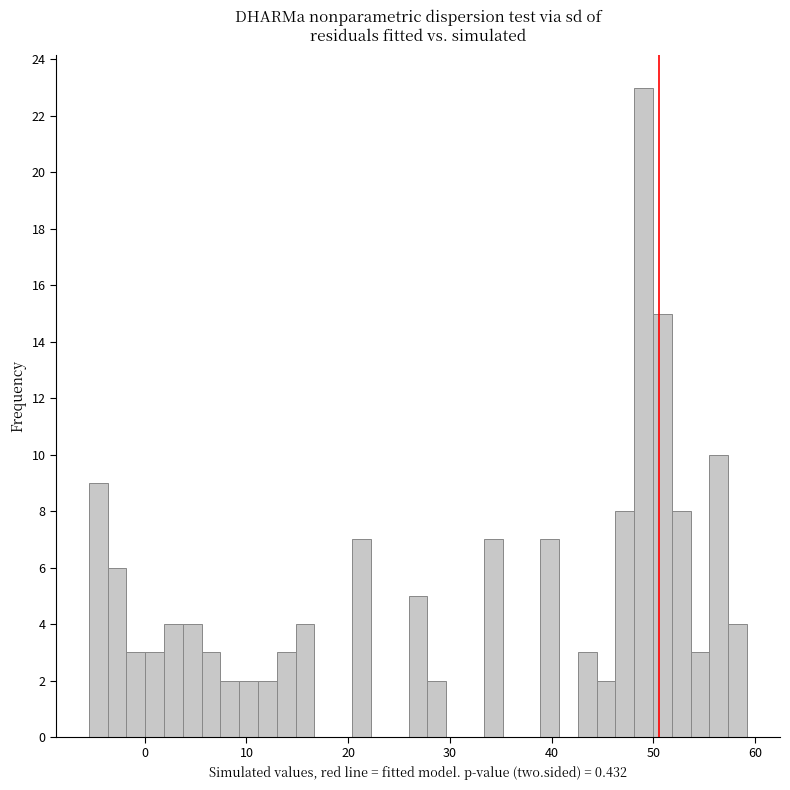

Read against the x-axis, roughly where is the centre of the tallest bar?

49